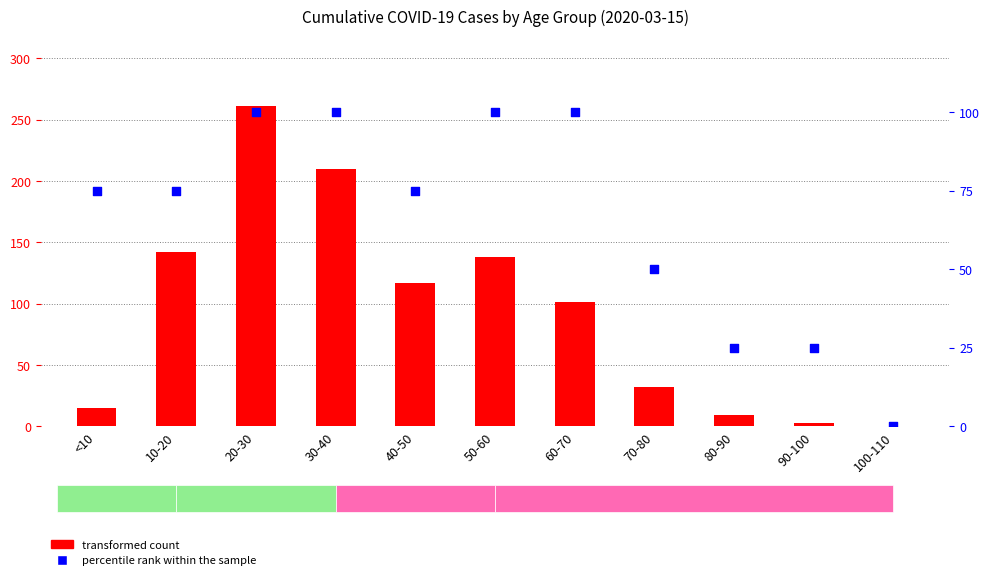

Which series has the largest total across all categories?

transformed count